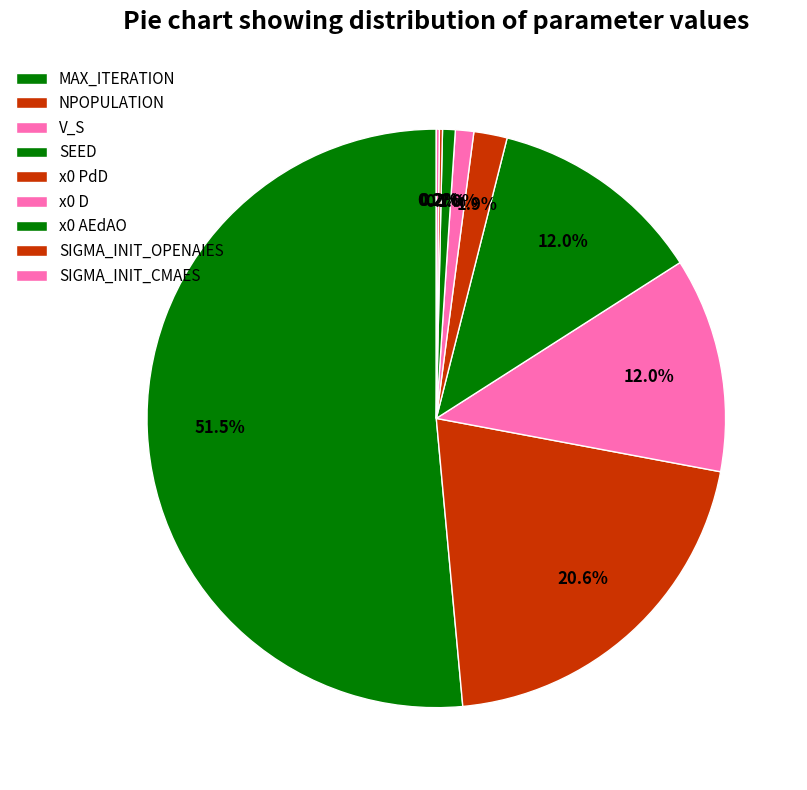

The MAX_ITERATION slice represents 43% of the pie. True or false?

False